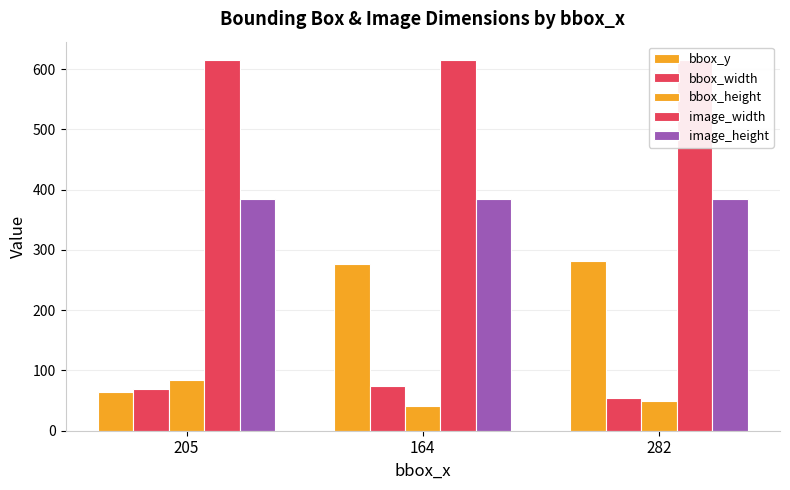

What are all the series names shown in the legend?

bbox_y, bbox_width, bbox_height, image_width, image_height